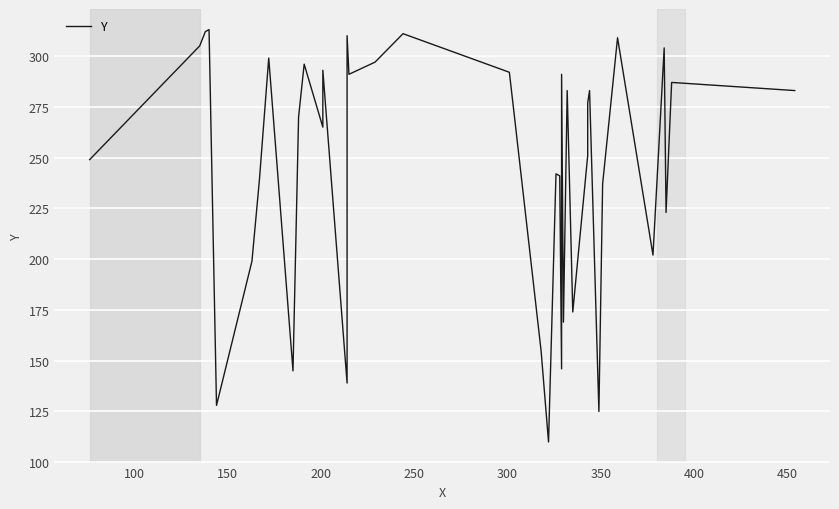

What is the difference between the maximum and minimum values?

203